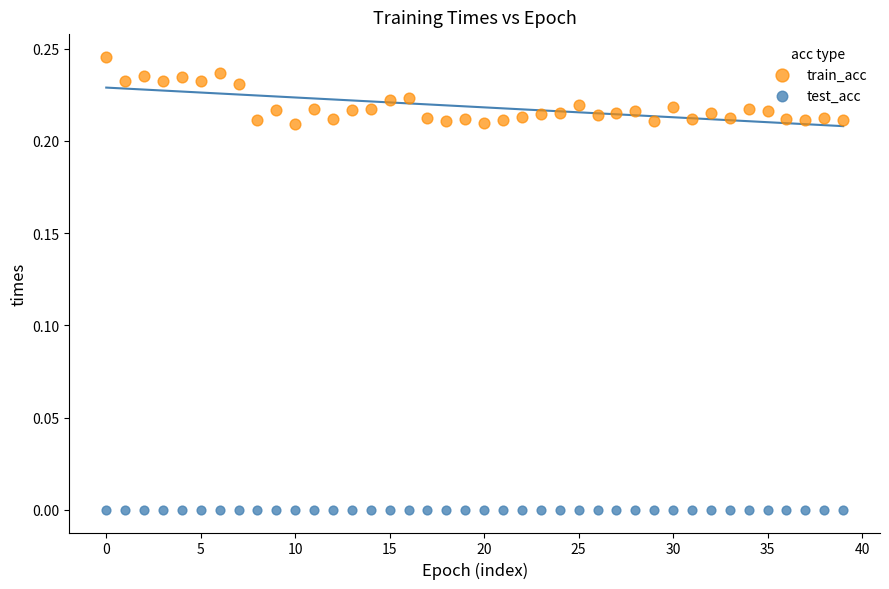

Which series contains the highest Y value?

train_acc